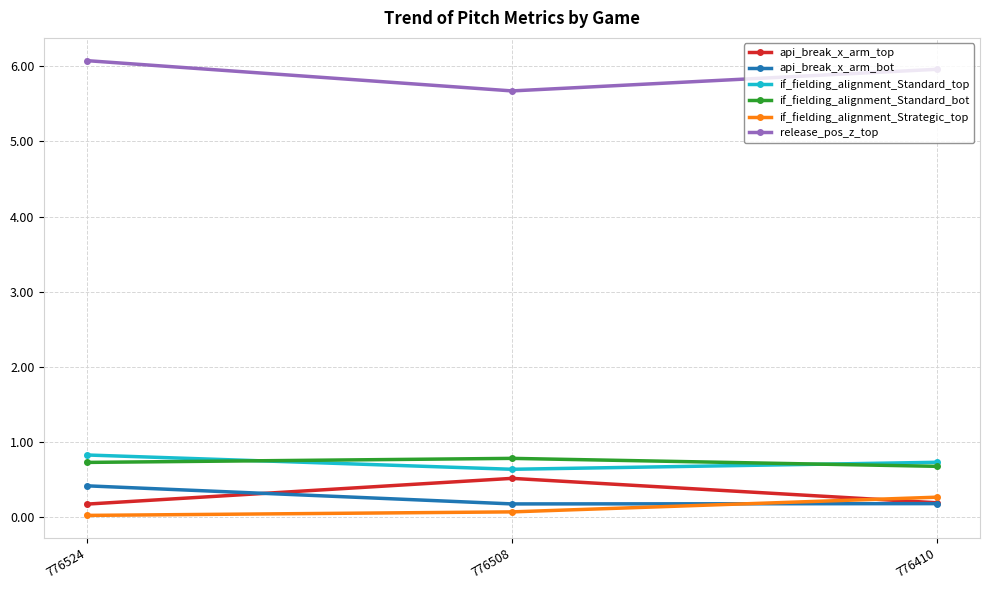

Count the if_fielding_alignment_Strategic_top values in the range 0 to 1.

3